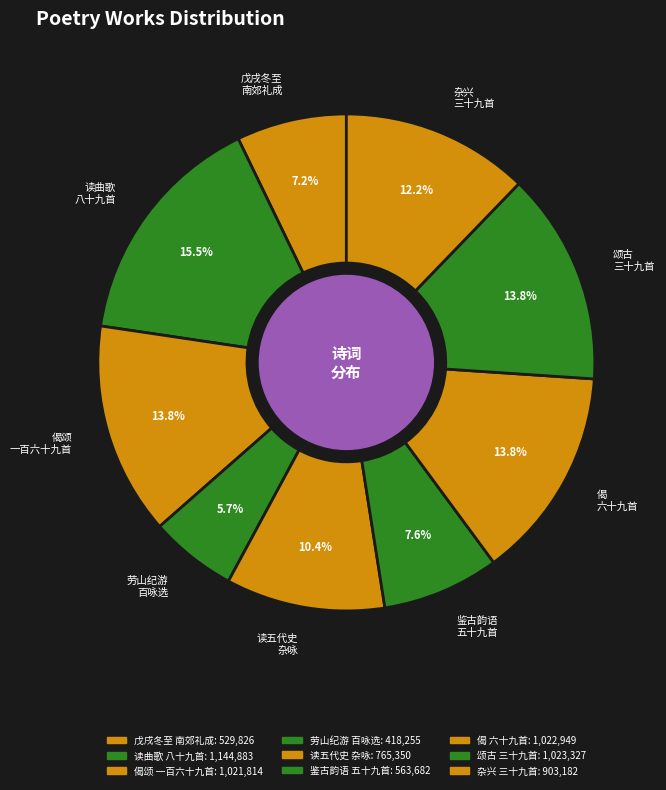

Is there a majority slice in this chart?

No